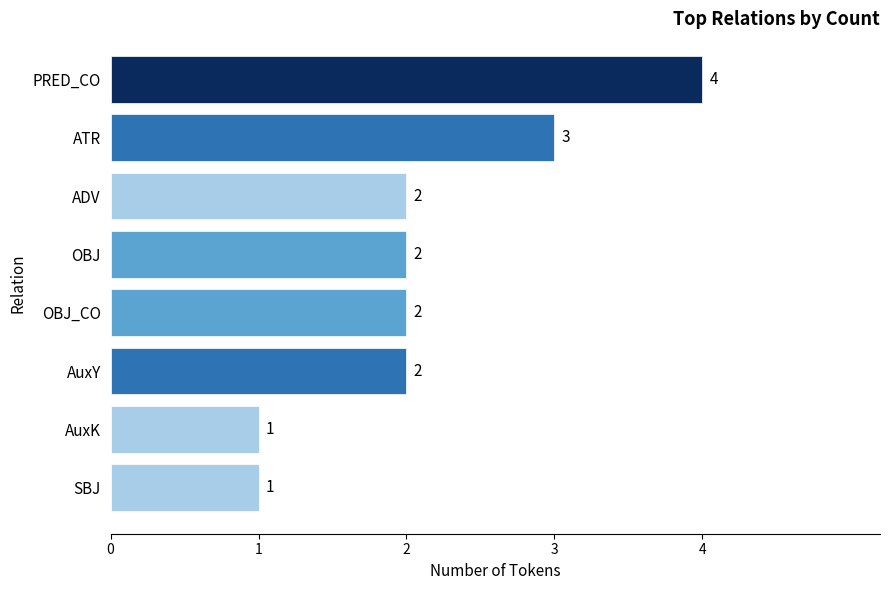

How many series are shown in this chart?

1